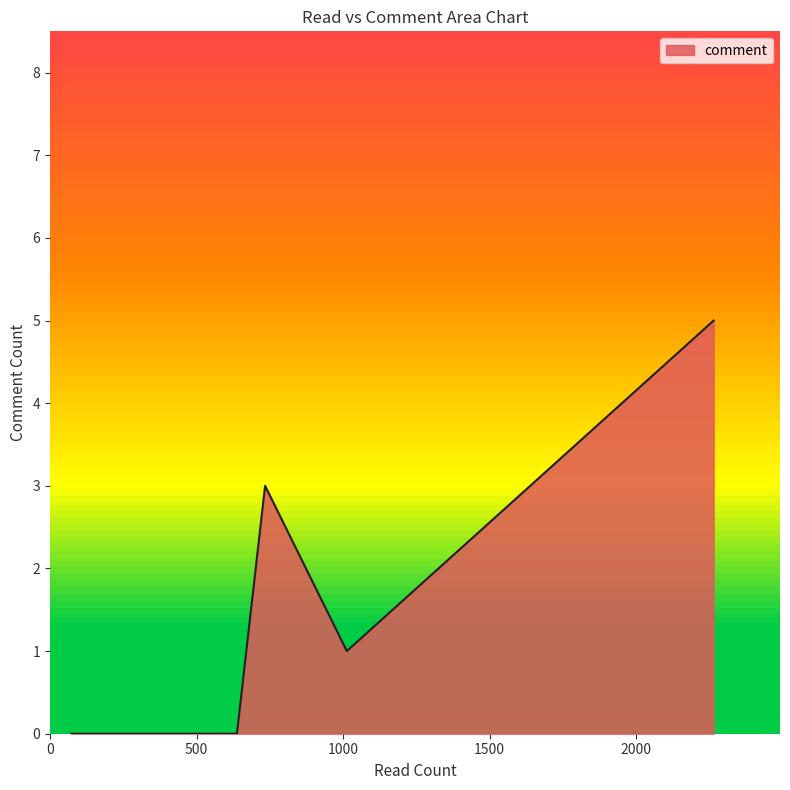

What is the difference between the maximum and minimum values?

5